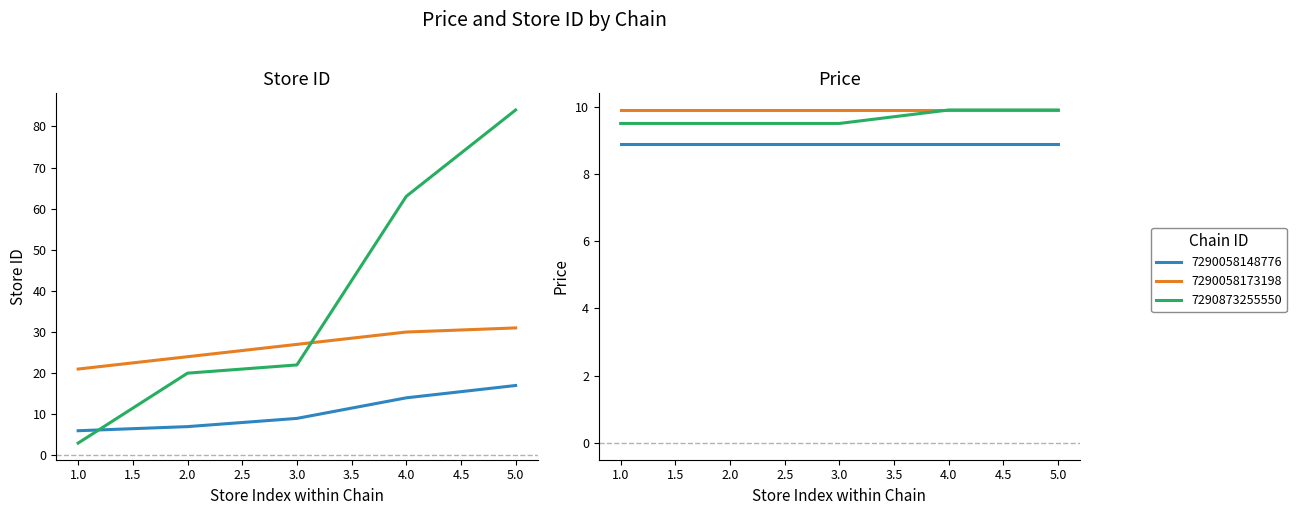

Between 4 and 14, which is larger?

14